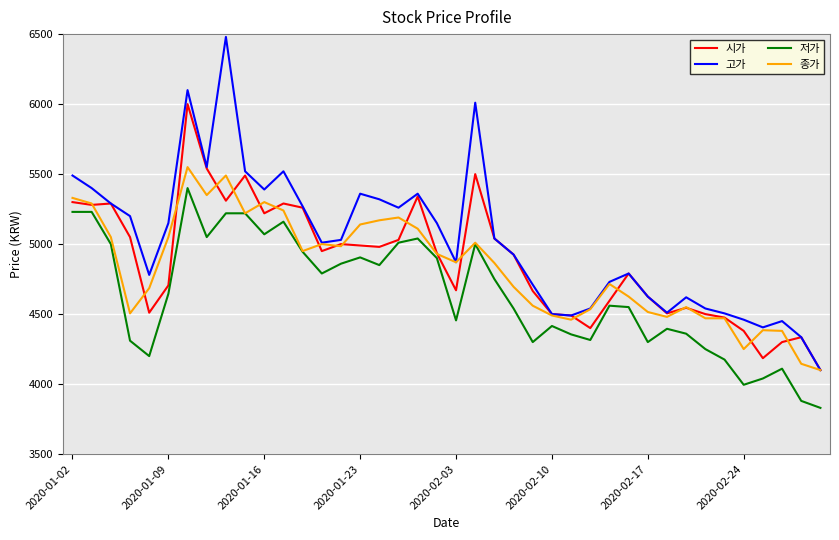

List the series in order of their peak value, lowest first.

저가, 종가, 시가, 고가